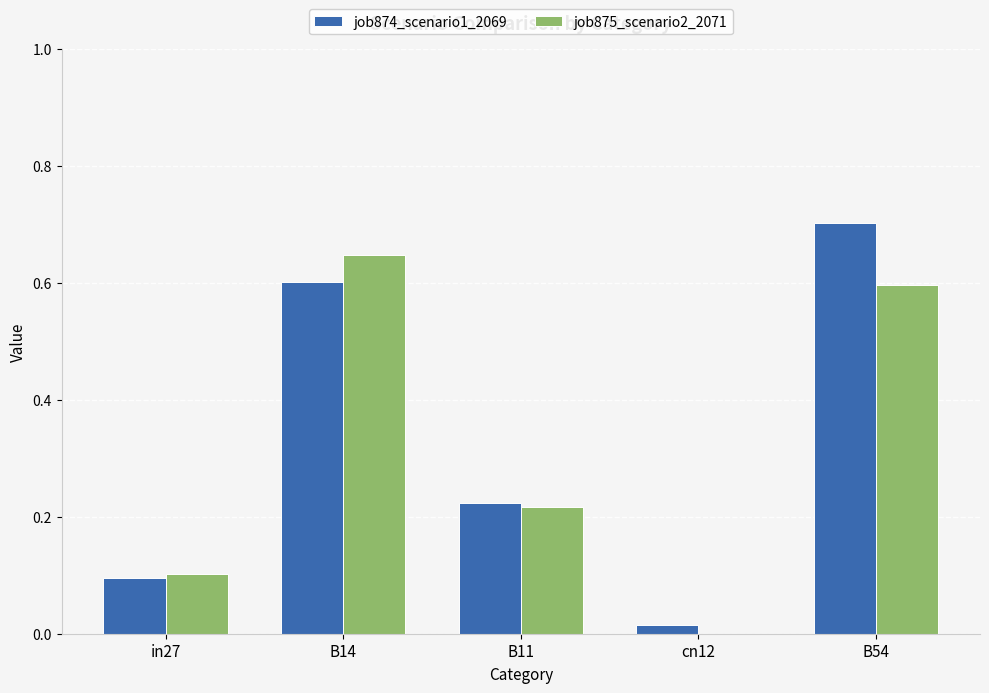

What is the sum of all job875_scenario2_2071 values?

1.6